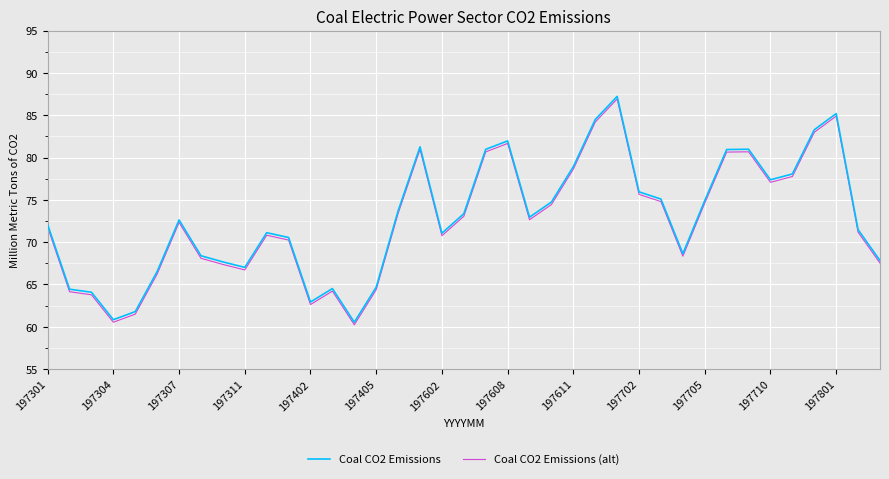

In Coal CO2 Emissions, how many points are higher than both neighbors (excluding endpoints)?

8